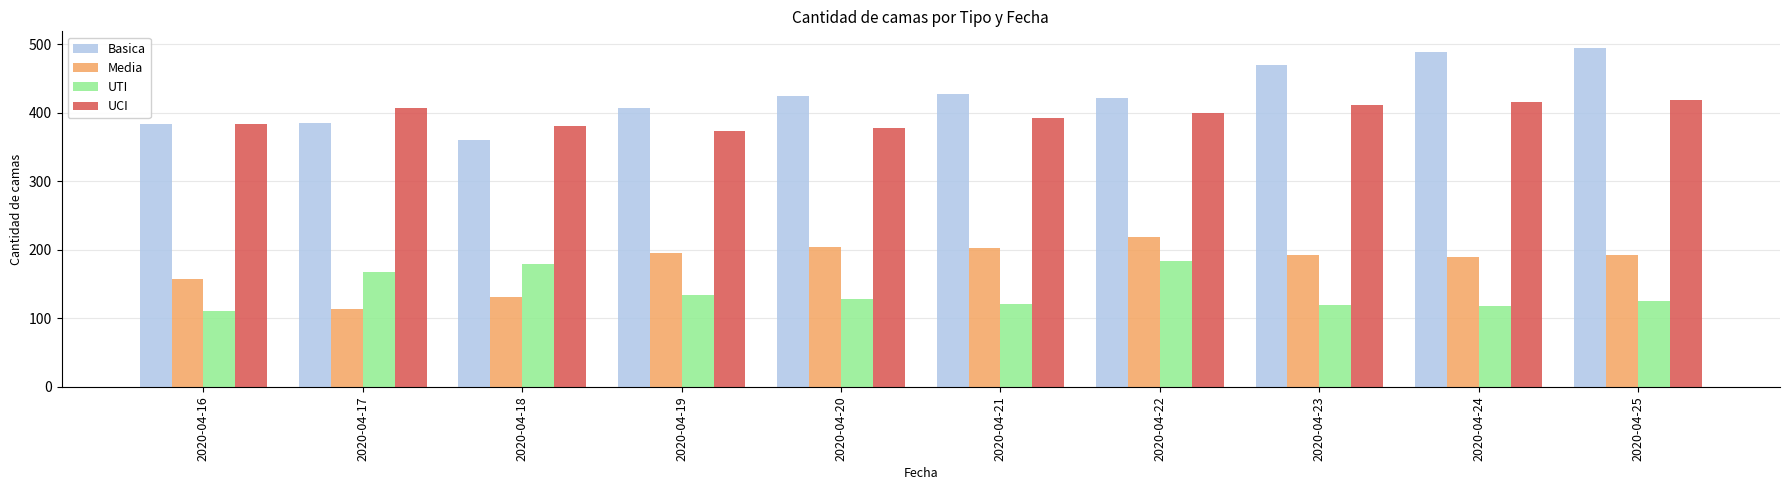

Count the number of data series in this chart.

4